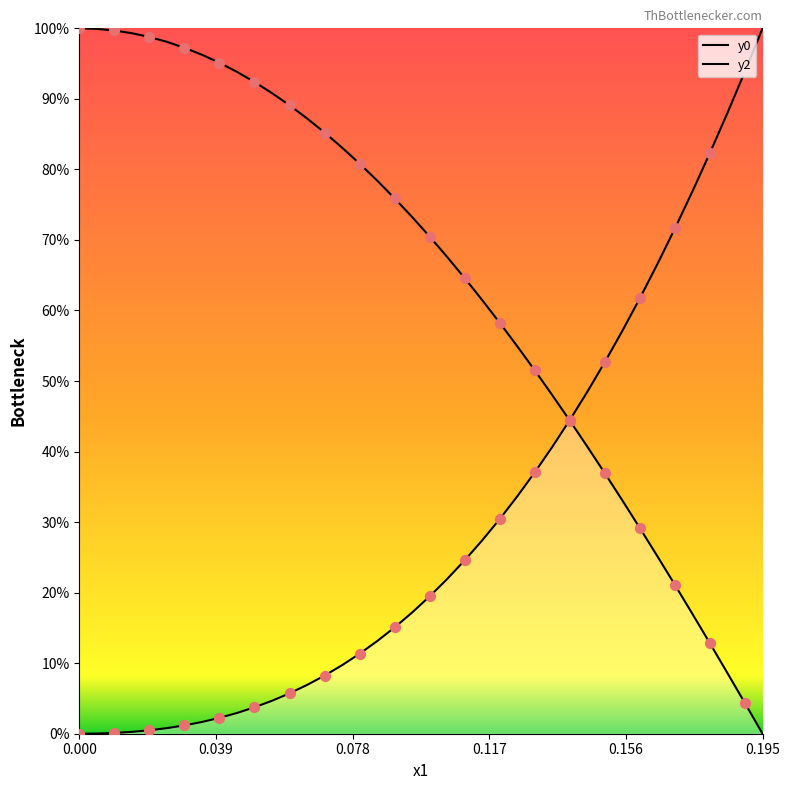

Which series contains the highest Y value?

y0